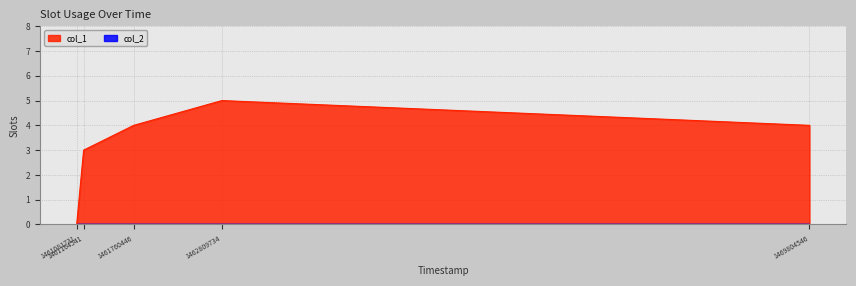

The chart shows a value of 3 at 1461164541. True or false?

True